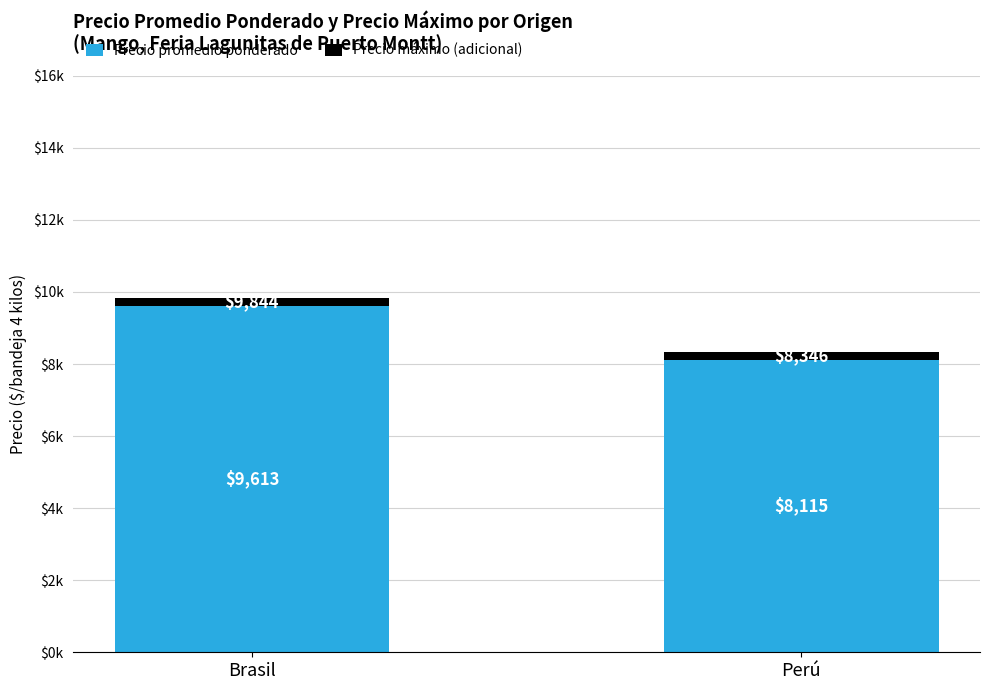

What are all the series names shown in the legend?

Precio promedio ponderado, Precio máximo (adicional)